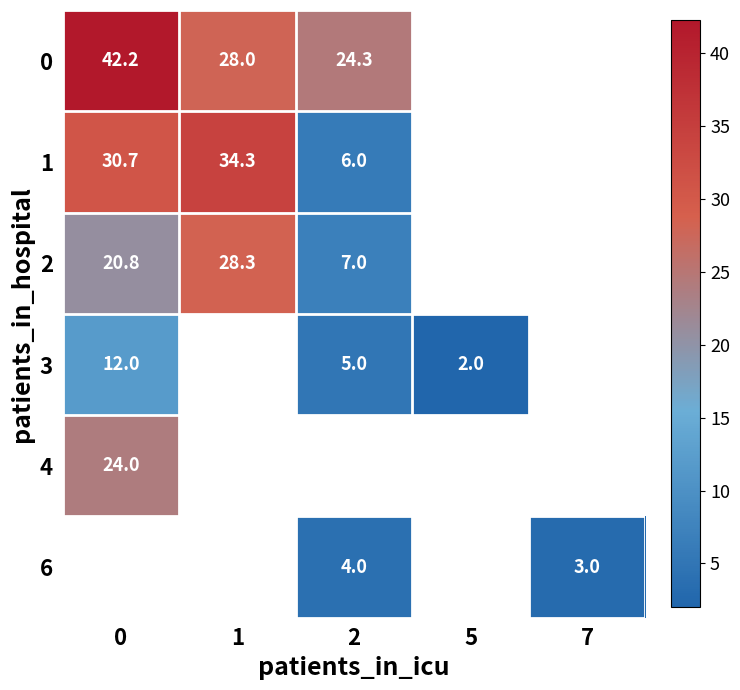

List the series in order of their peak value, lowest first.

3, 4, 2, 1, 0, 6